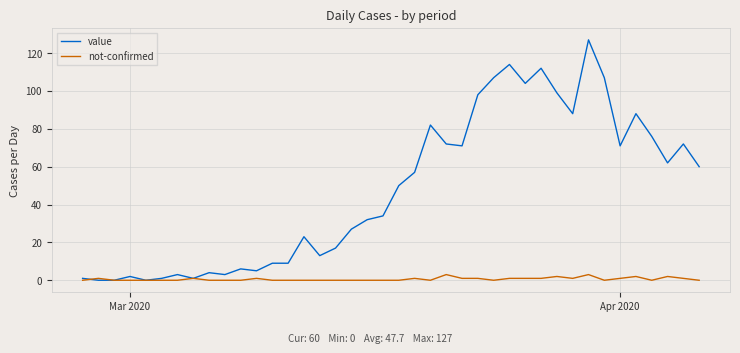

Which series has the largest total across all categories?

value